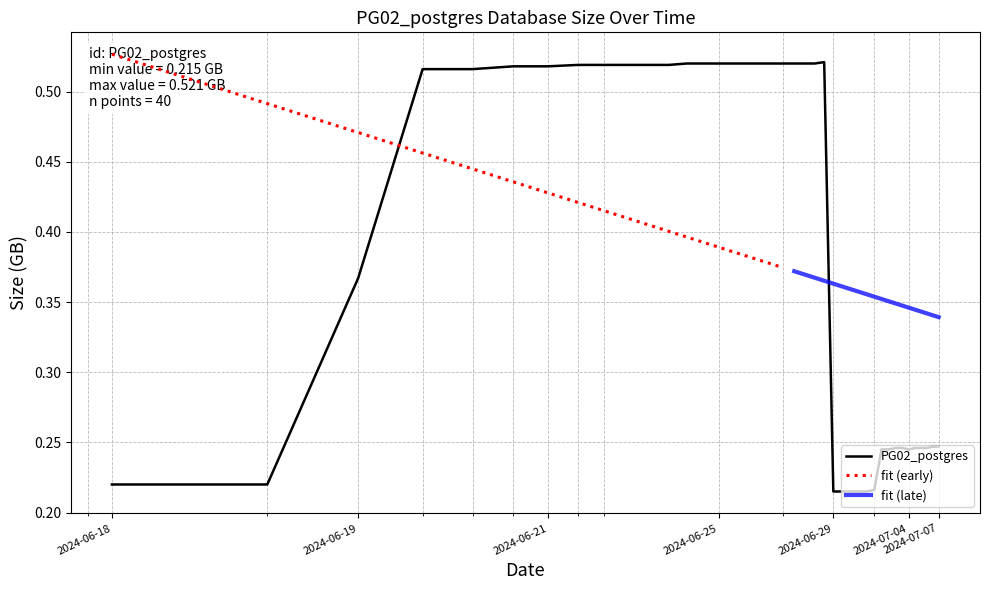

The value at 2024-06-19 is 0.4. True or false?

True